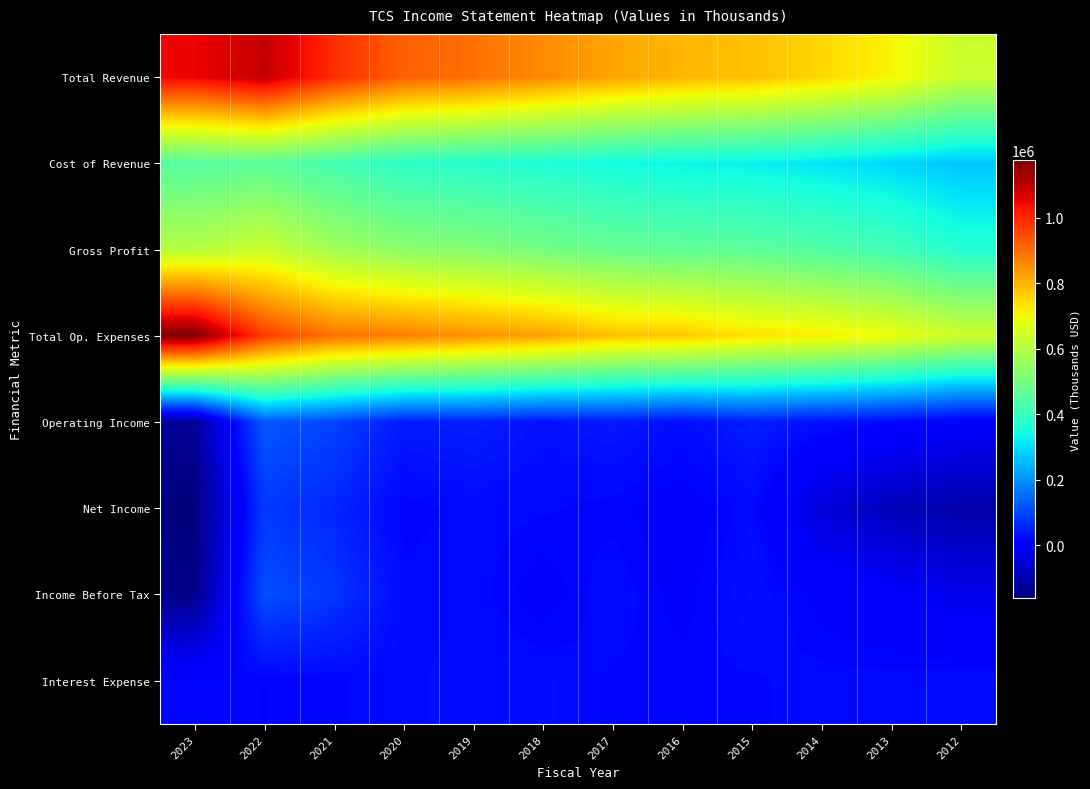

What is the smallest value displayed?

-158900